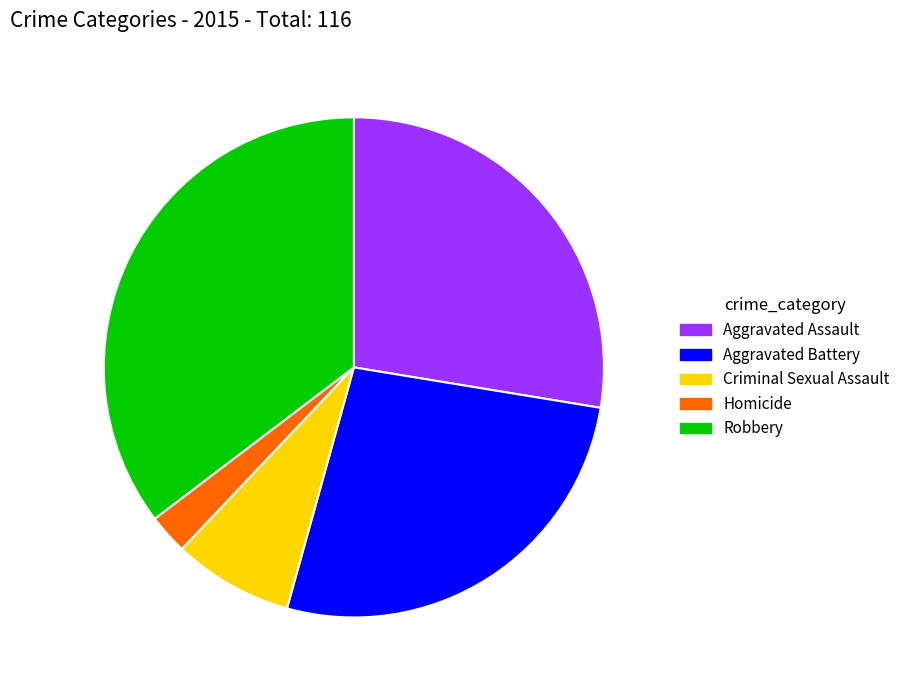

Is the sum of Robbery and Criminal Sexual Assault greater than half?

No